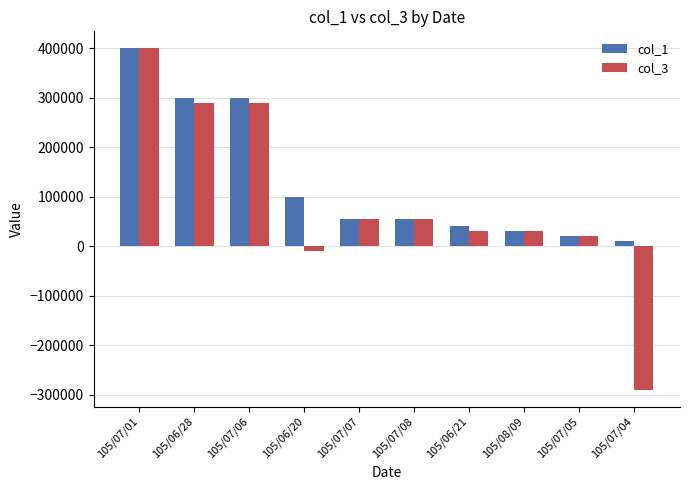

What position from the left is 105/07/01?

1